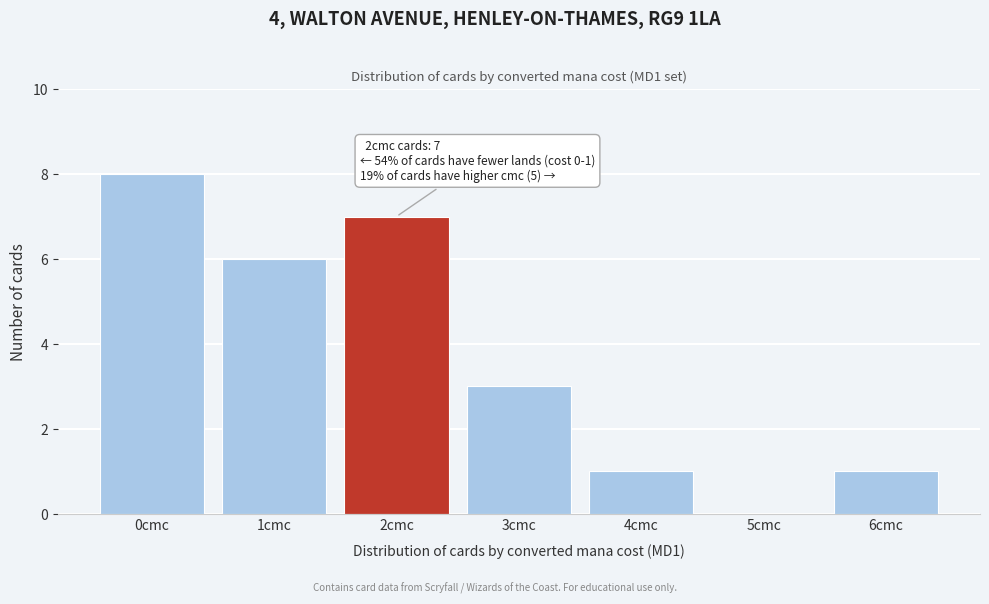

Reading left to right, what are all the values shown in this chart?

0cmc=8	1cmc=6	2cmc=7	3cmc=3	4cmc=1	5cmc=0	6cmc=1